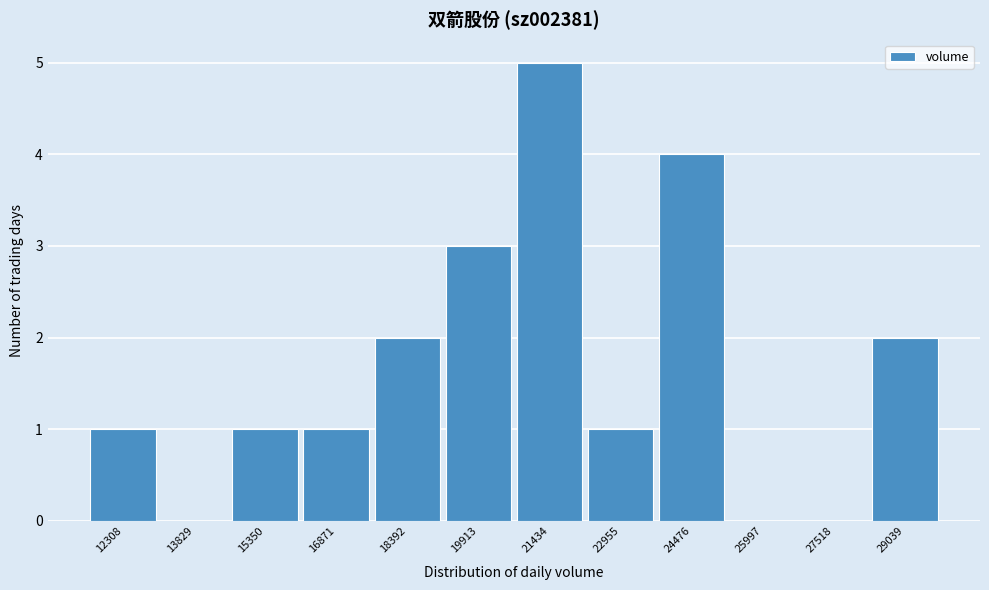

Reading left to right, what are all the values shown in this chart?

12308=1	13829=0	15350=1	16871=1	18392=2	19913=3	21434=5	22955=1	24476=4	25997=0	27518=0	29039=2